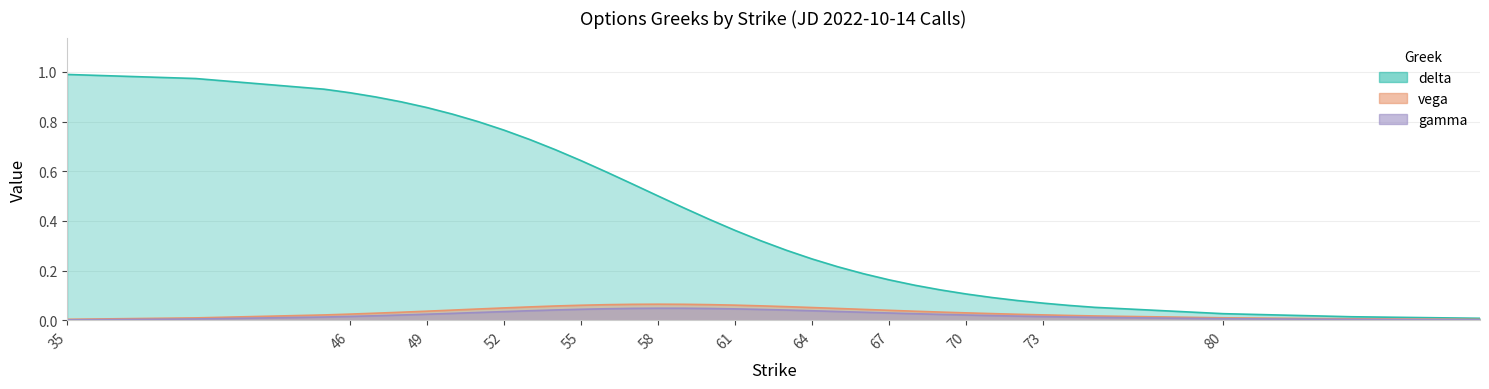

Which series changed the most between 49 and 56?

delta_call